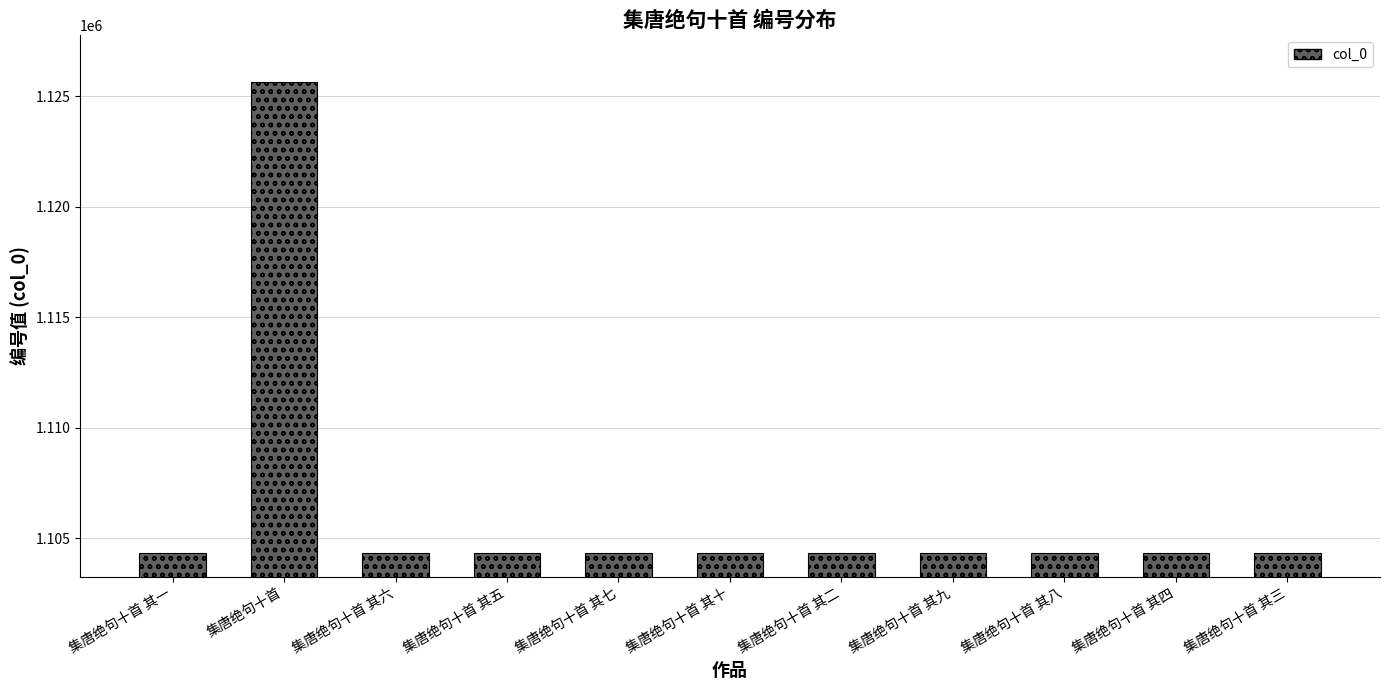

Approximately how many times larger is the value at 集唐绝句十首 其四 compared to 集唐绝句十首 其一?

1.0